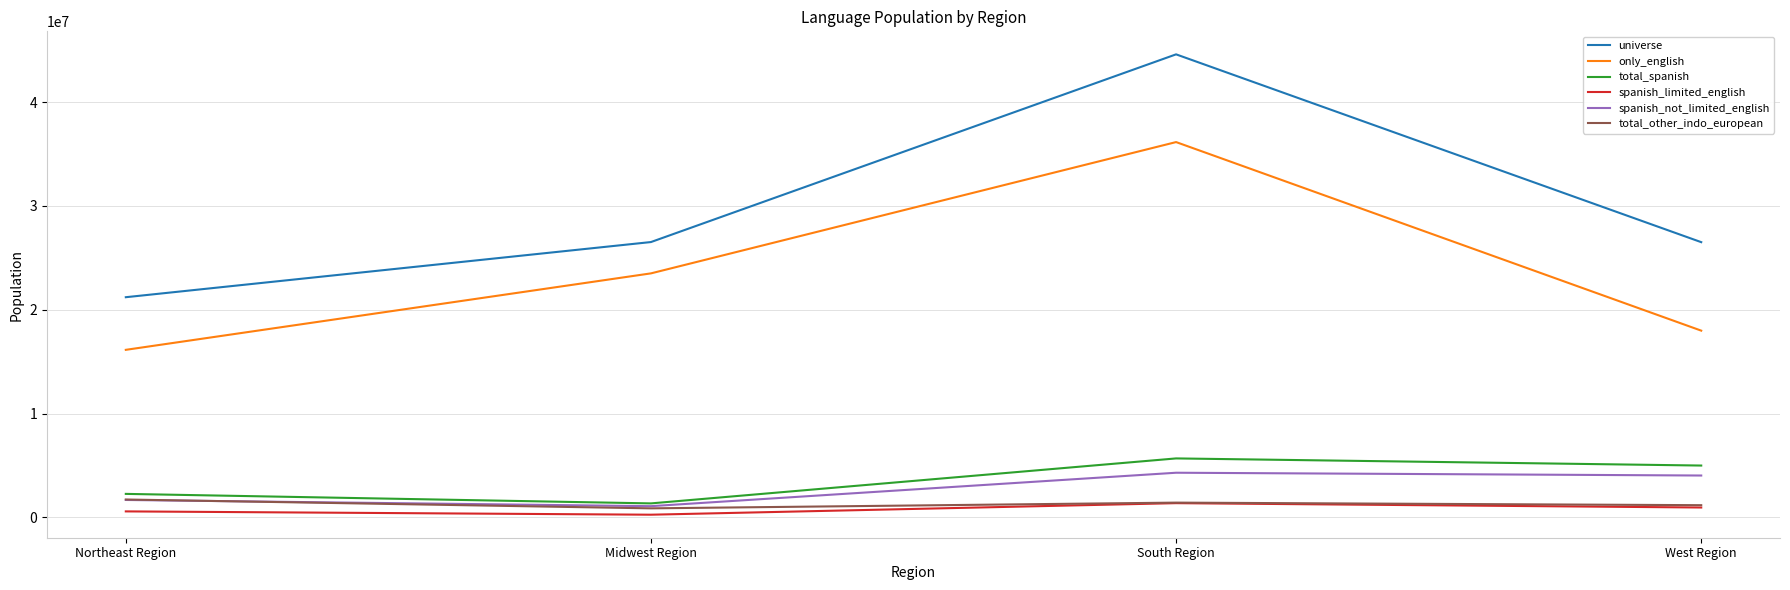

True or false: universe and spanish_not_limited_english cross at least once.

False